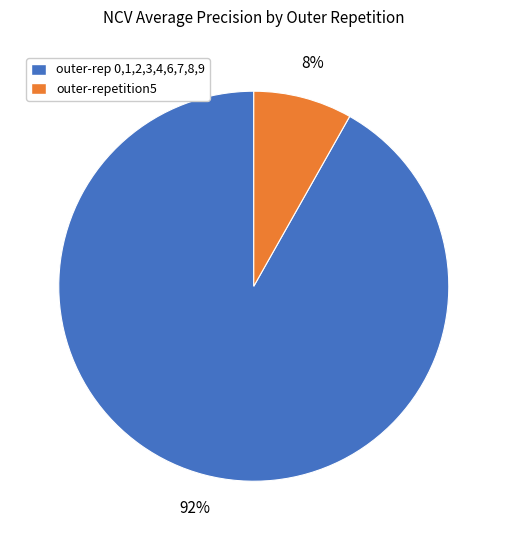

Does any single category account for the majority?

Yes